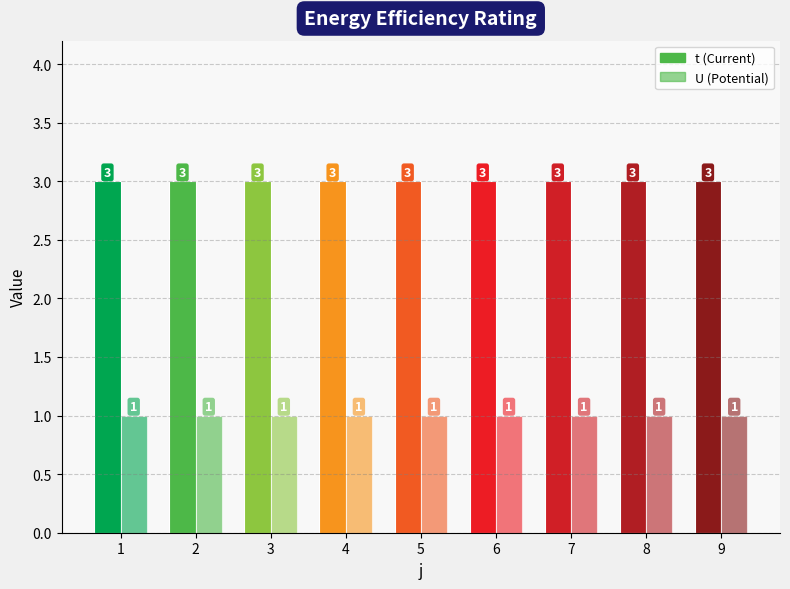

Rank the series at 3 from lowest to highest value.

U, t